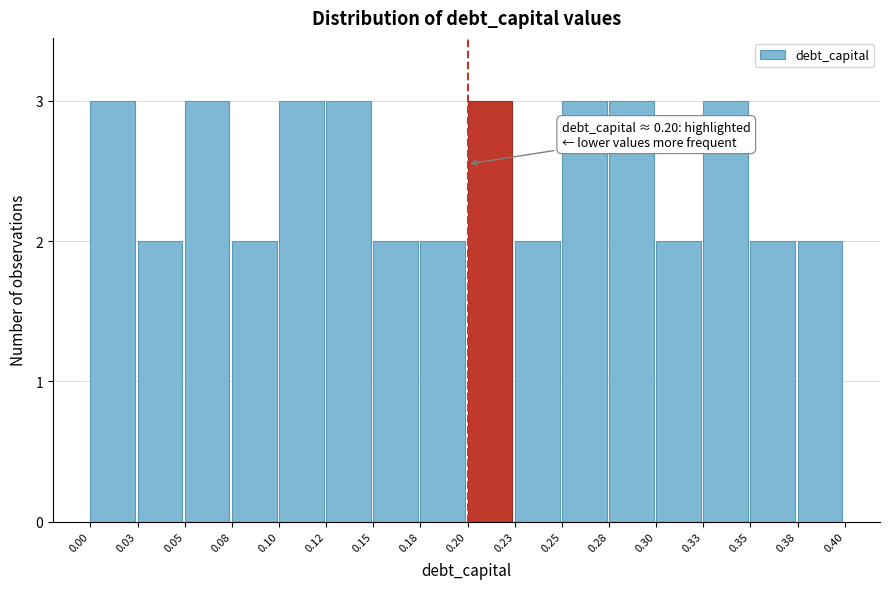

Reading left to right, transcribe all the data shown in this chart.

0.00=3	0.03=2	0.05=3	0.08=2	0.10=3	0.12=3	0.15=2	0.18=2	0.20=3	0.23=2	0.25=3	0.28=3	0.30=2	0.33=3	0.35=2	0.38=2